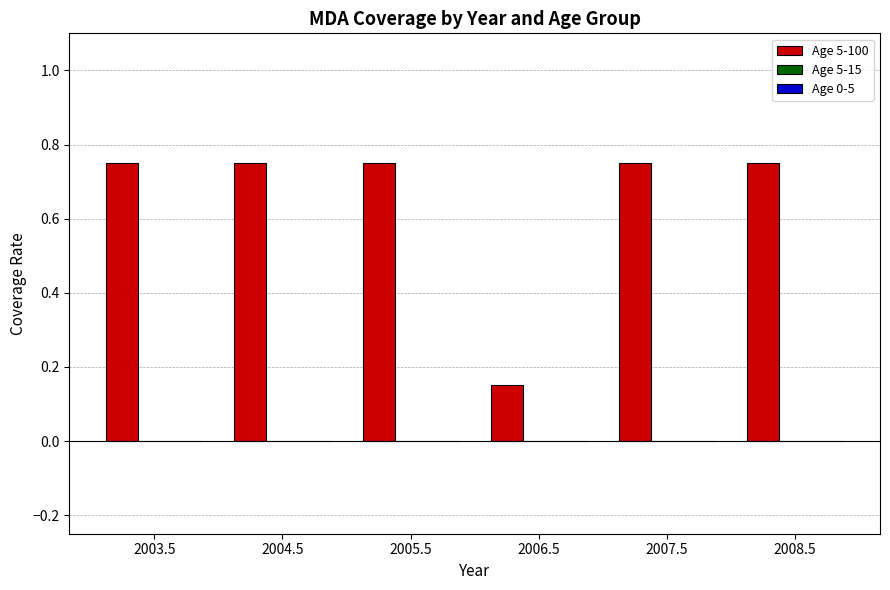

Does the chart contain any negative values?

No